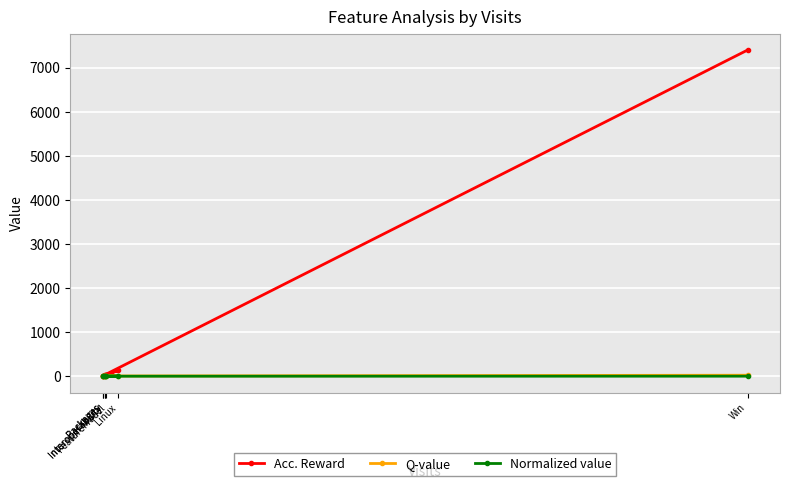

Is it true that Q-value equals 8.9 at Packages?

False